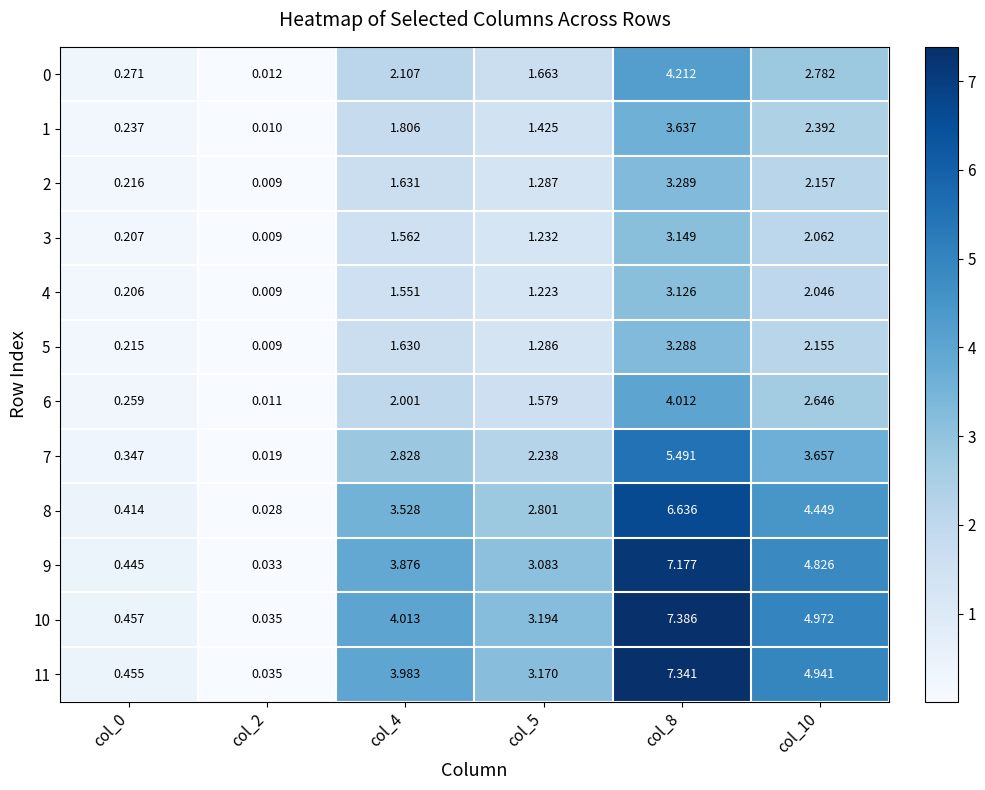

Is the value of 2 at col_5 greater than the value of 8 at col_8?

No